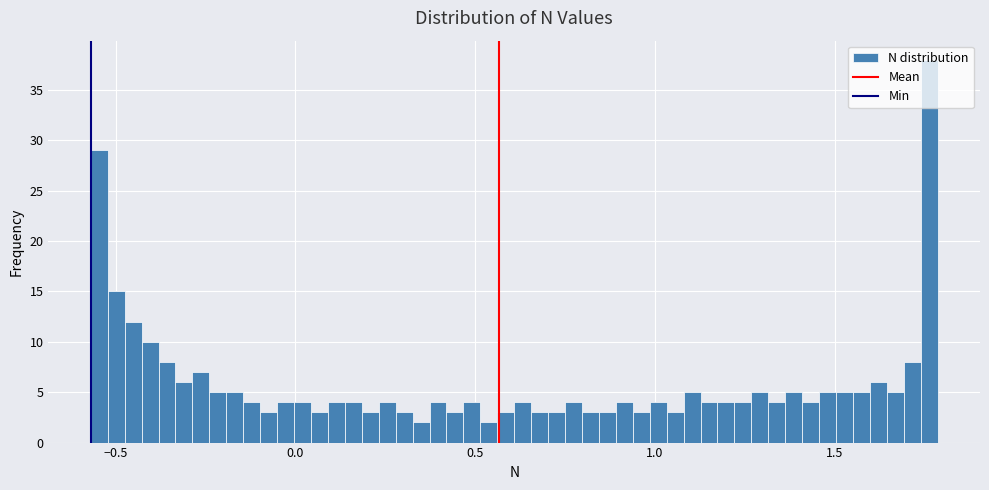

Read against the x-axis, roughly where is the centre of the tallest bar?

1.75